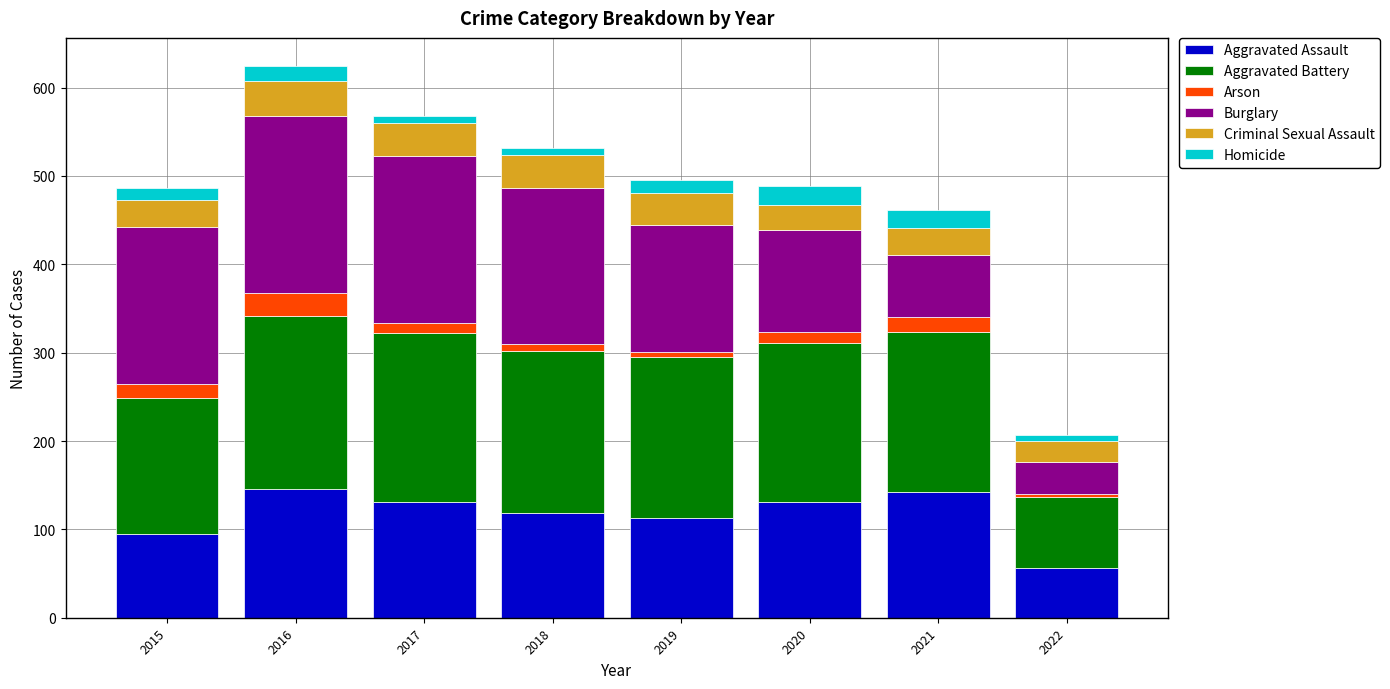

What is the lowest value of the Aggravated Assault series?

56